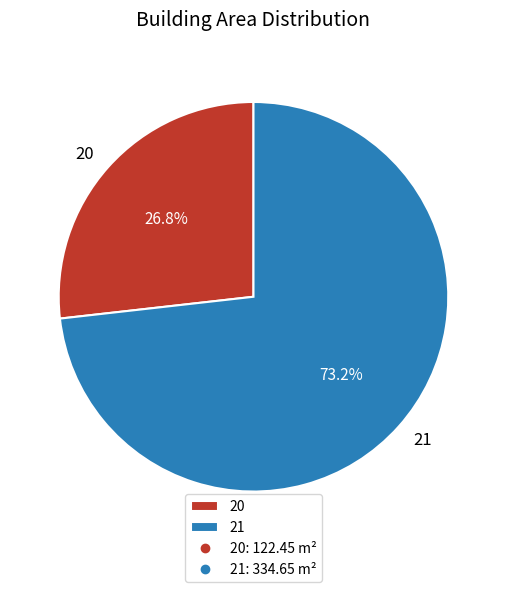

To the nearest percent, what is the difference between the 20 and 21 slice percentages?

46%